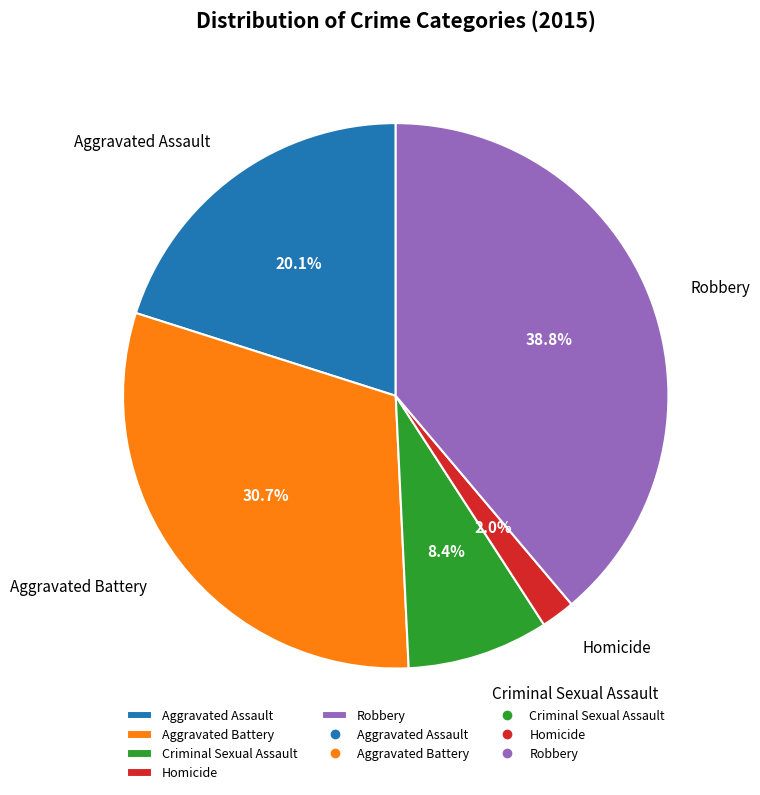

Which slice is the smallest?

Homicide